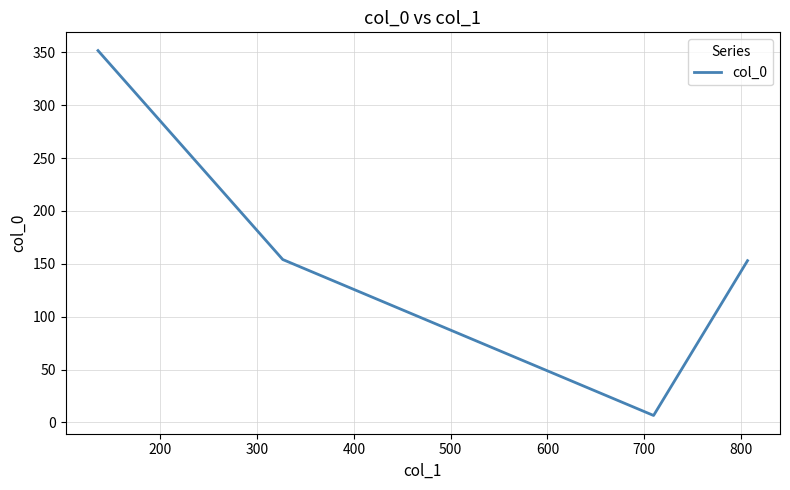

What is the difference between the second highest and second lowest values?

1.1